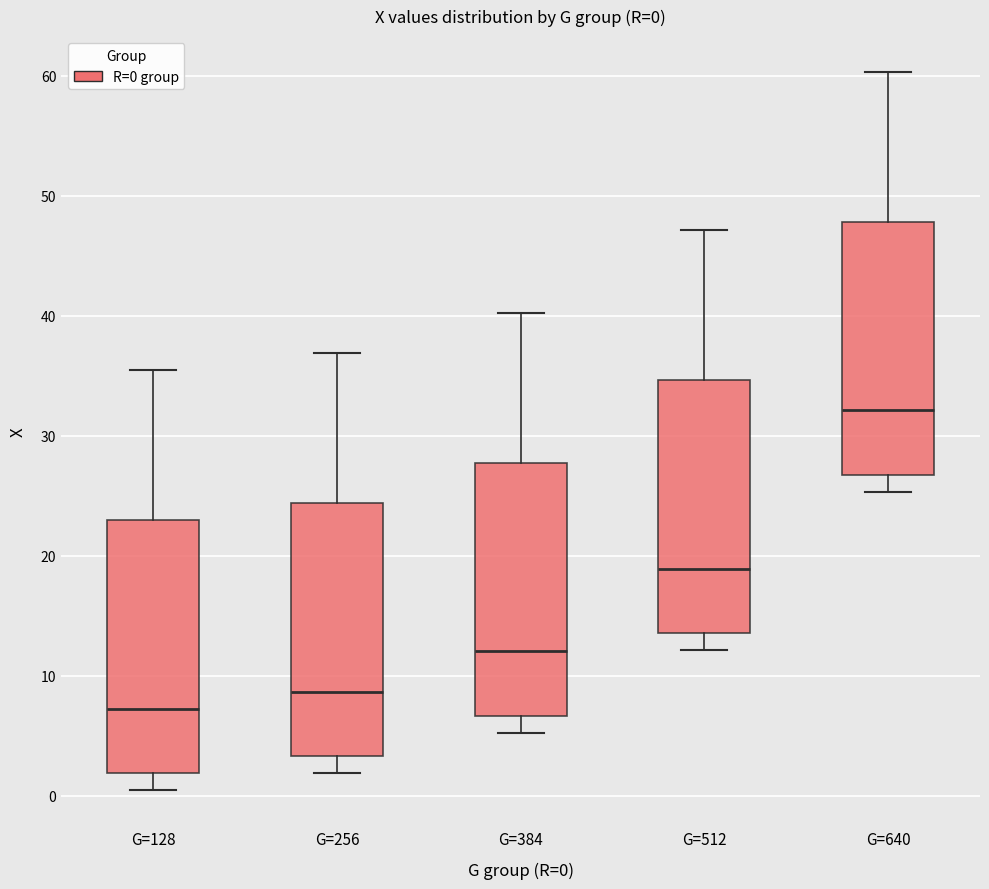

Which box's median line is the lowest?

G=128